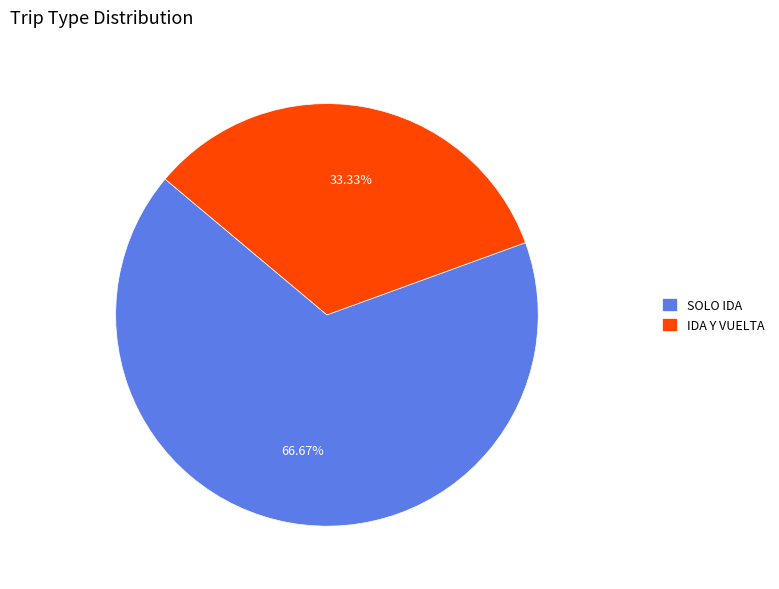

What percentage is the IDA Y VUELTA slice, to the nearest percent?

33%